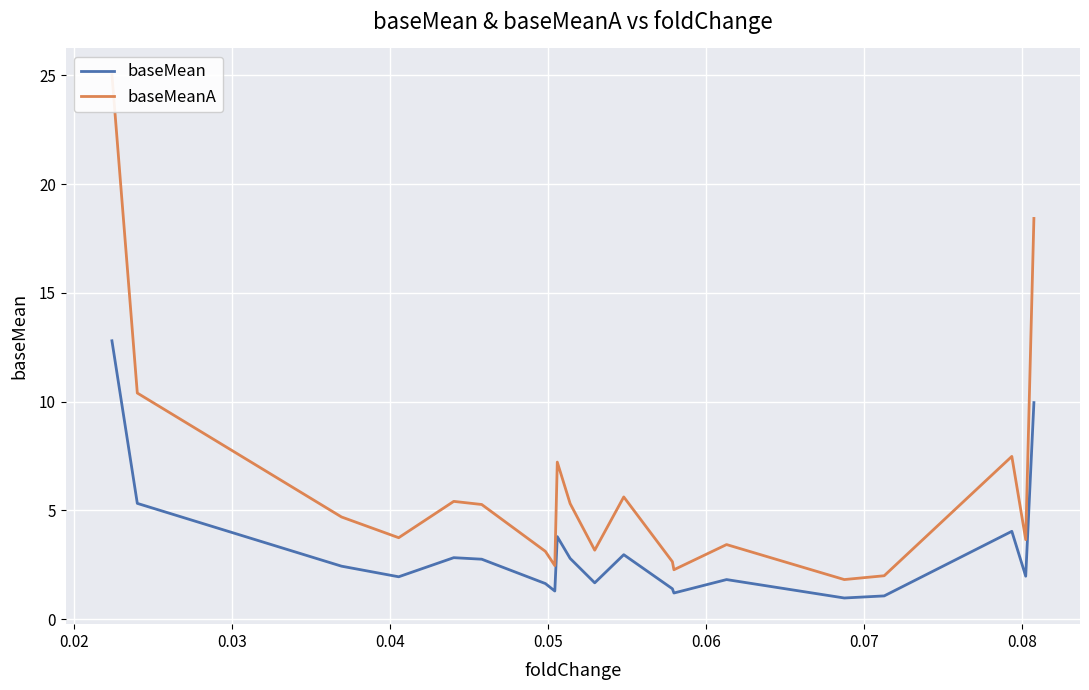

What is the value of the baseMean point at the 18th from the left?

4.0